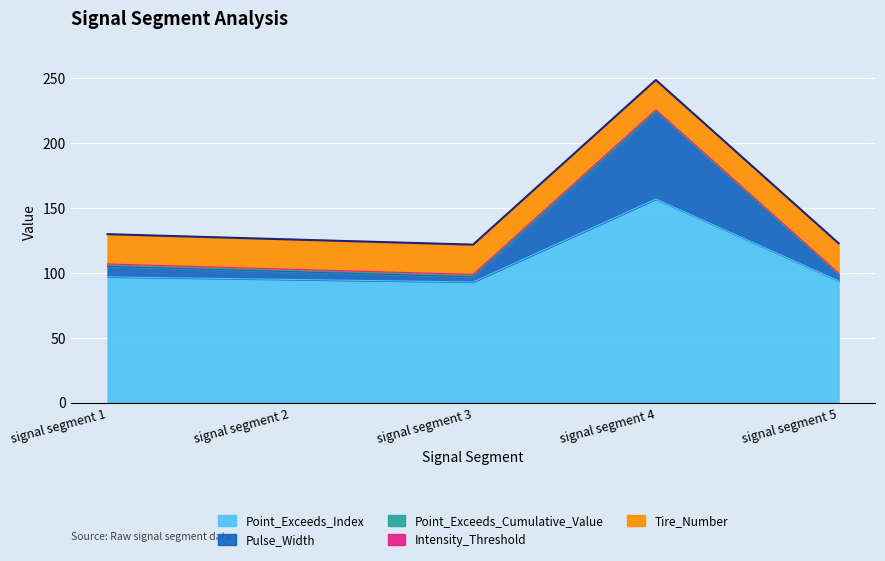

What value does the Point_Exceeds_Cumulative_Value series have at signal segment 3?

0.9